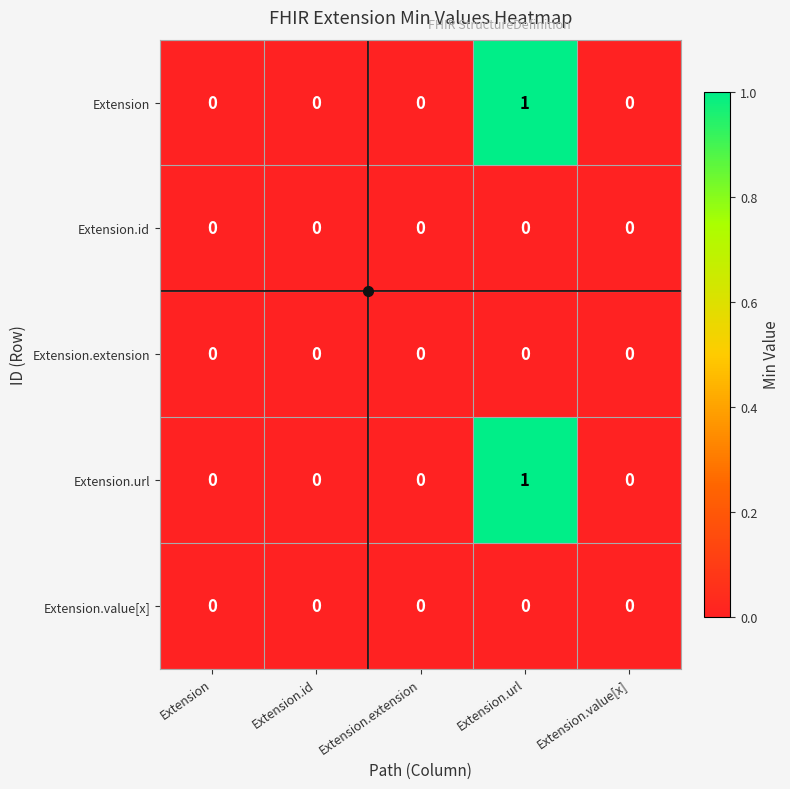

At which category is the sum across all series the highest?

Extension.url